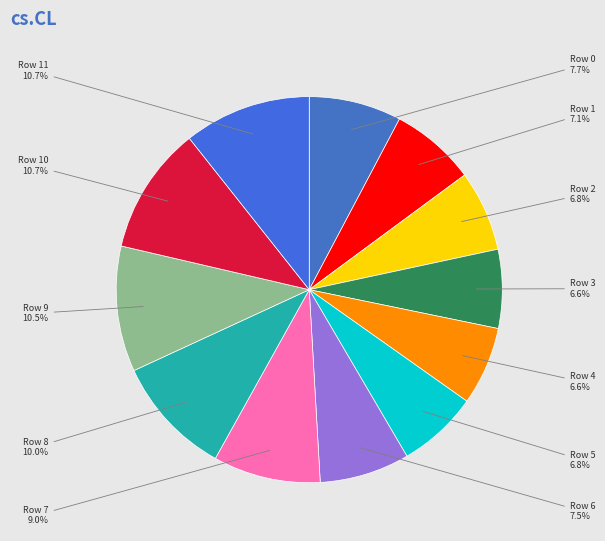

To the nearest percent, what is the average slice percentage?

8%